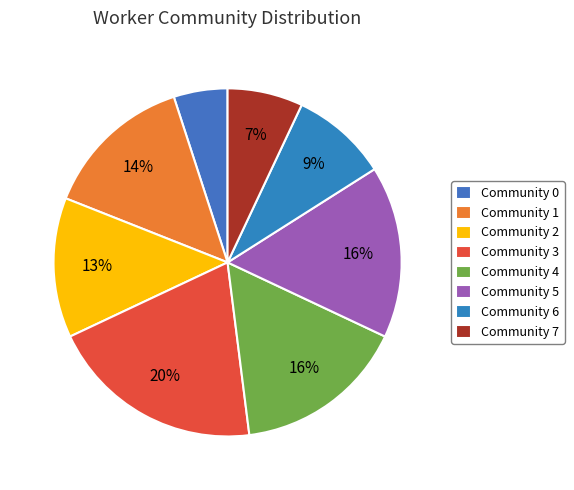

Count the number of slices in the pie.

8